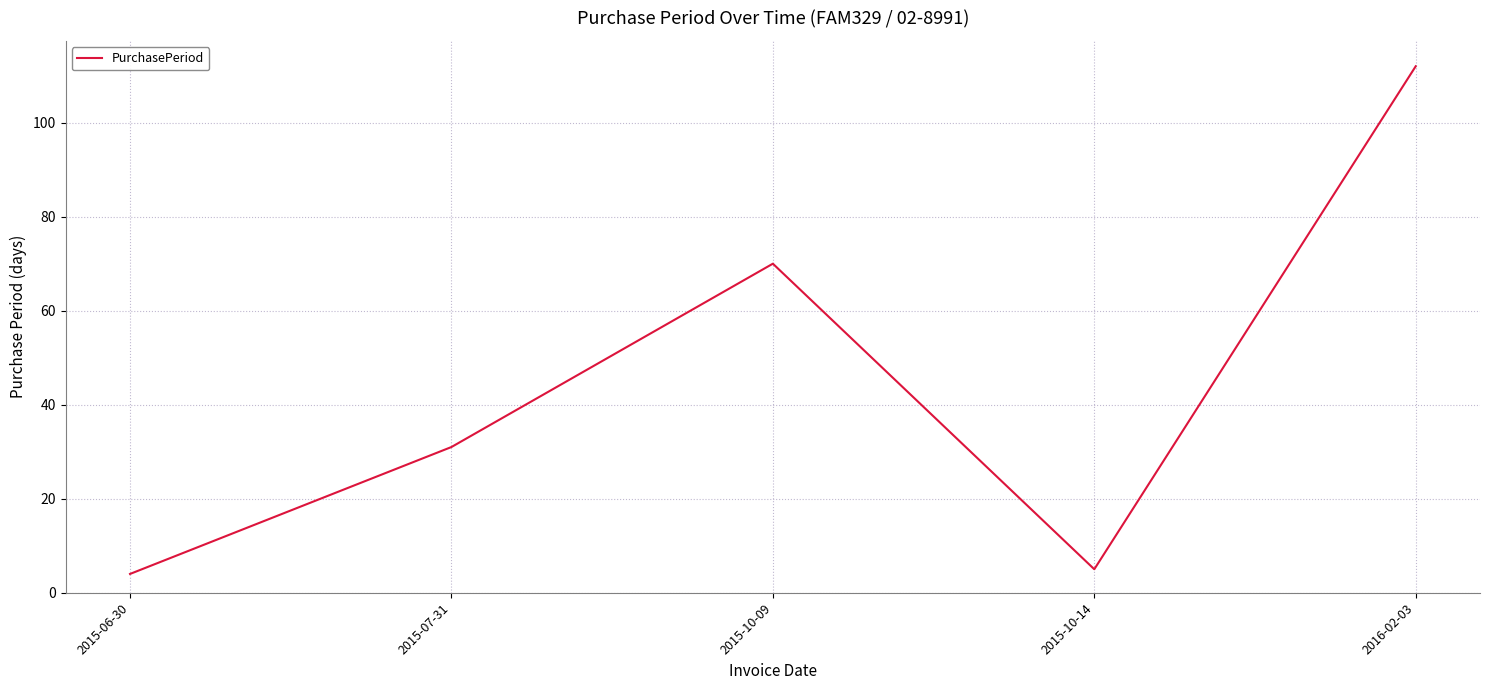

List the labels in order of value, largest first.

2016-02-03, 2015-10-09, 2015-07-31, 2015-10-14, 2015-06-30